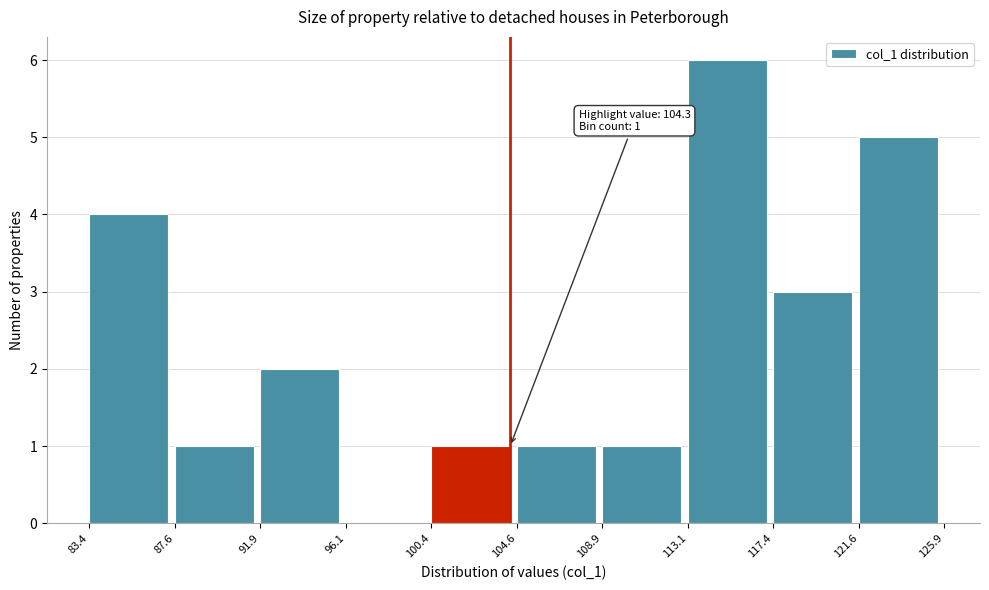

Which range on the x-axis has the tallest bar?

113.1 to 117.4